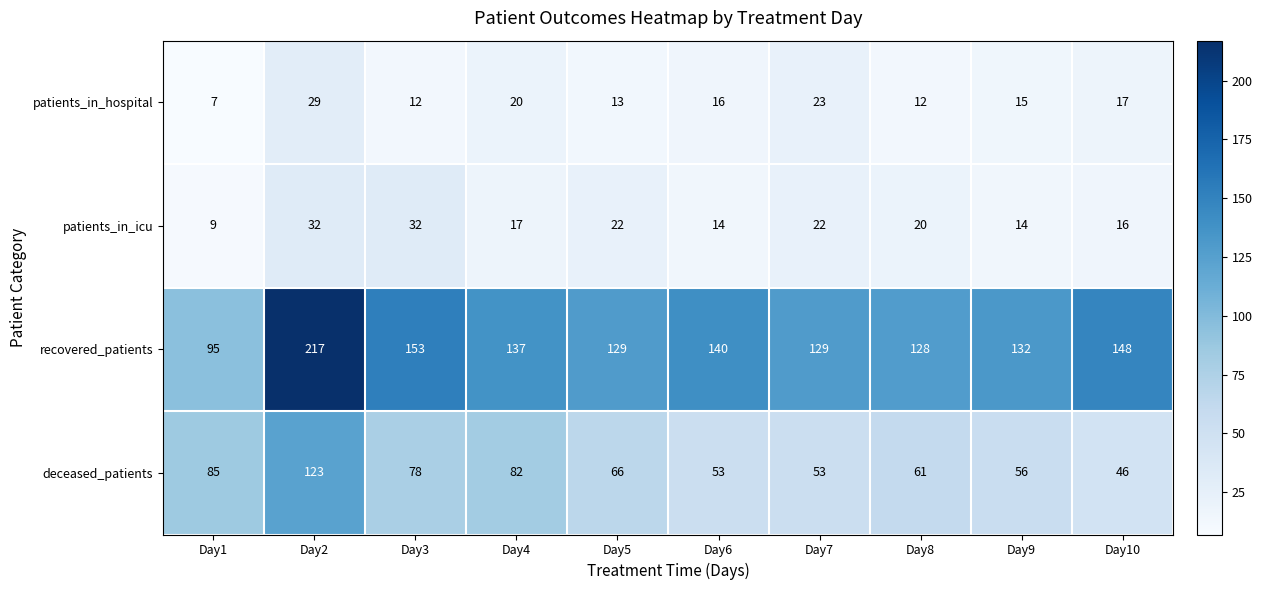

What is the sum of the deceased_patients values at Day1 and Day8?

146